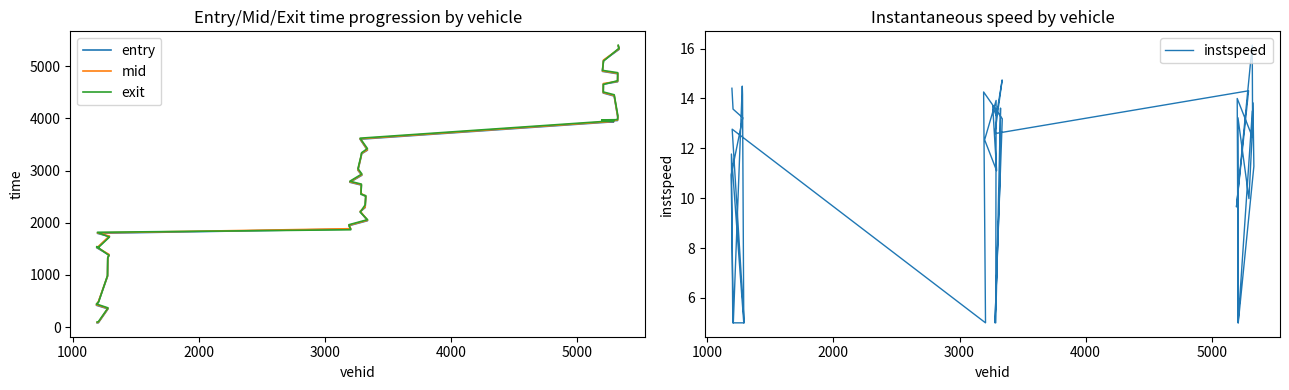

How many values in the mid series exceed 2785?

20